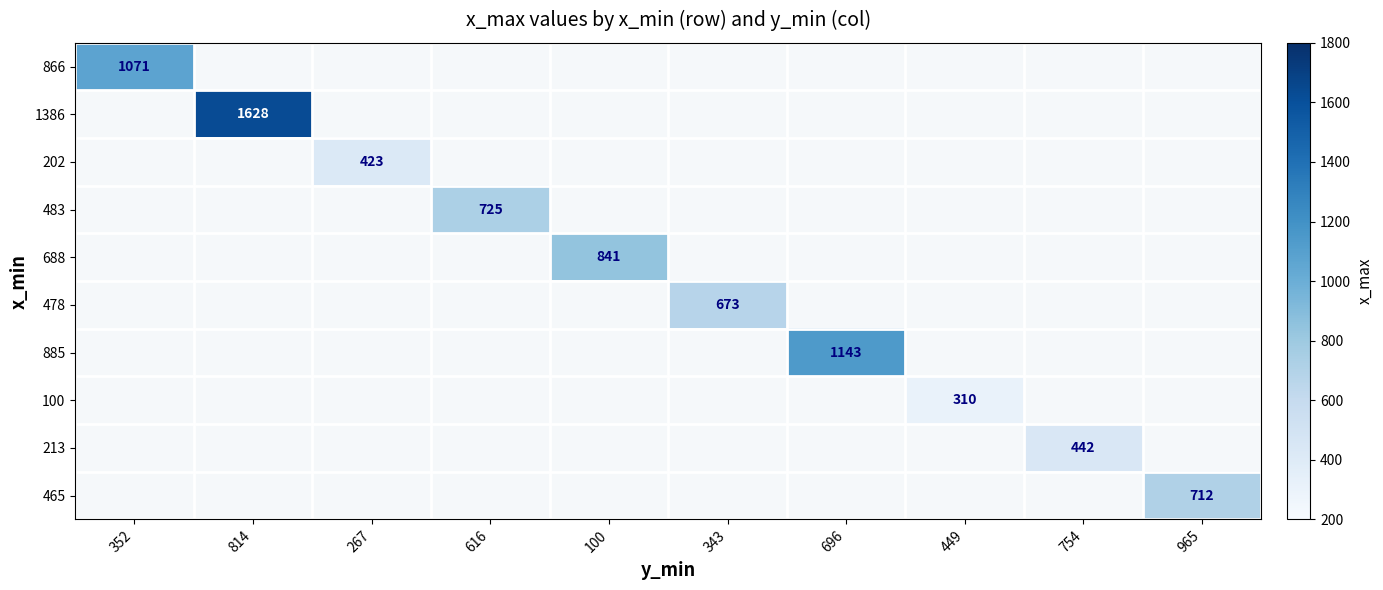

True or false: 100 has a value of 184 at 449.

False